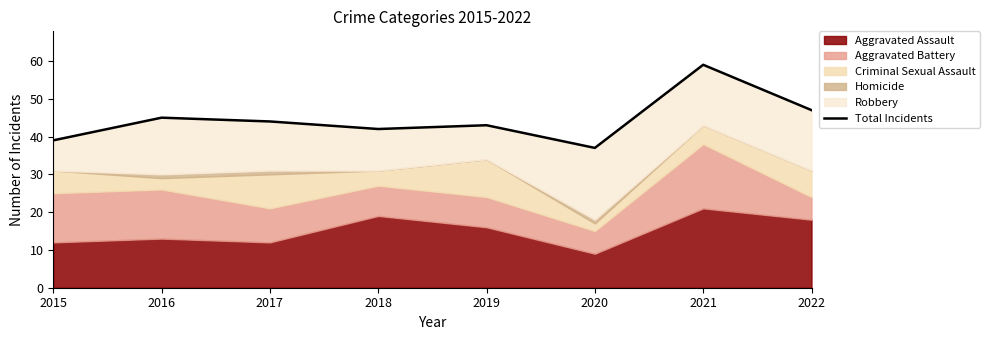

Reading right to left, extract all data points from this chart.

47	59	37	43	42	44	45	39